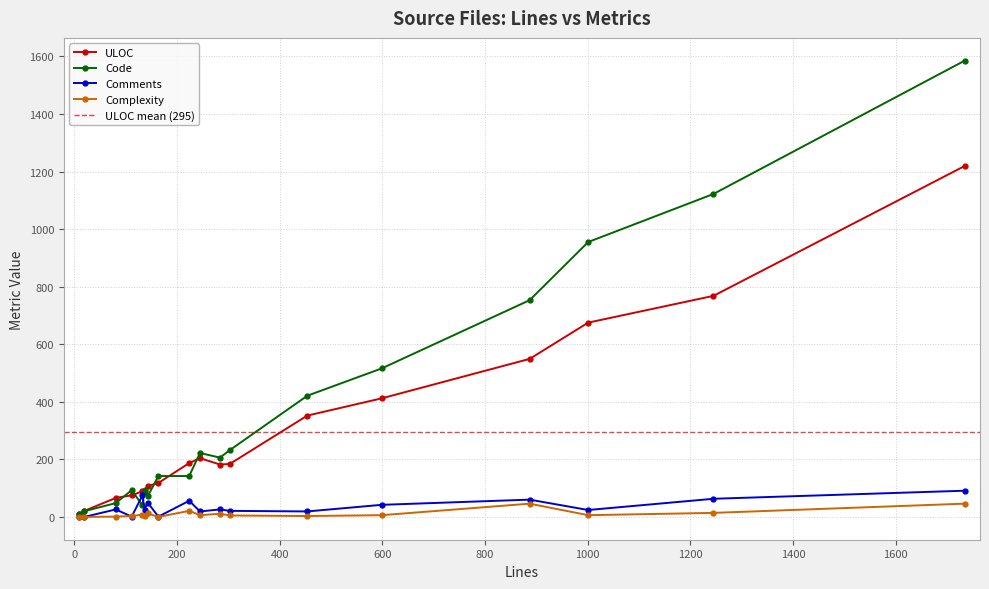

At webkittab.py, list the series in order from smallest to largest.

Complexity, Comments, ULOC, Code